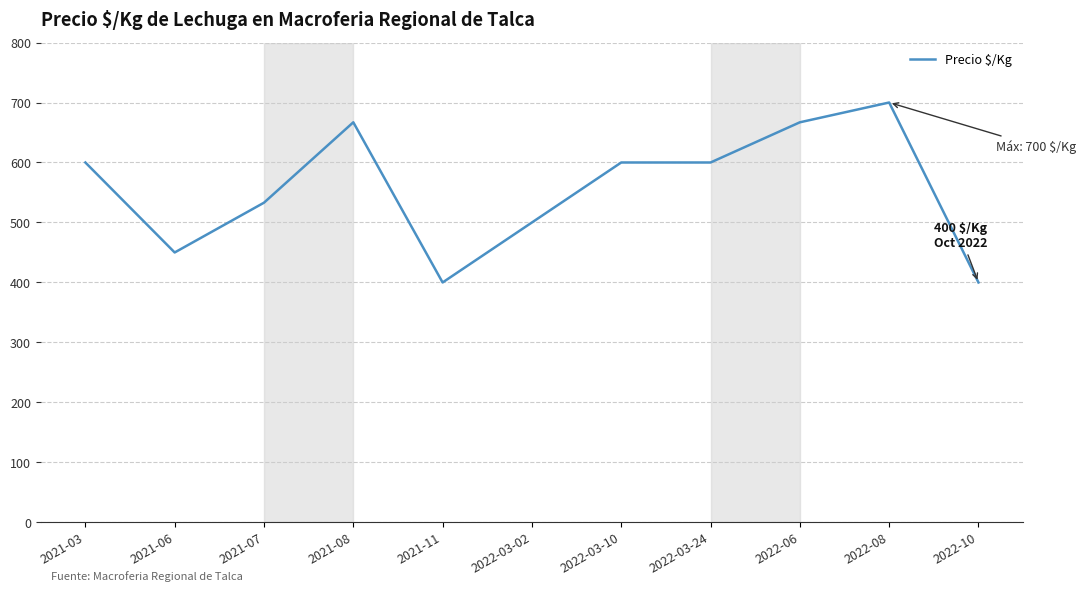

Reading left to right, extract all data points from this chart.

2021-03=600	2021-06=450	2021-07=533	2021-08=667	2021-11=400	2022-03-02=500	2022-03-10=600	2022-03-24=600	2022-06=667	2022-08=700	2022-10=400